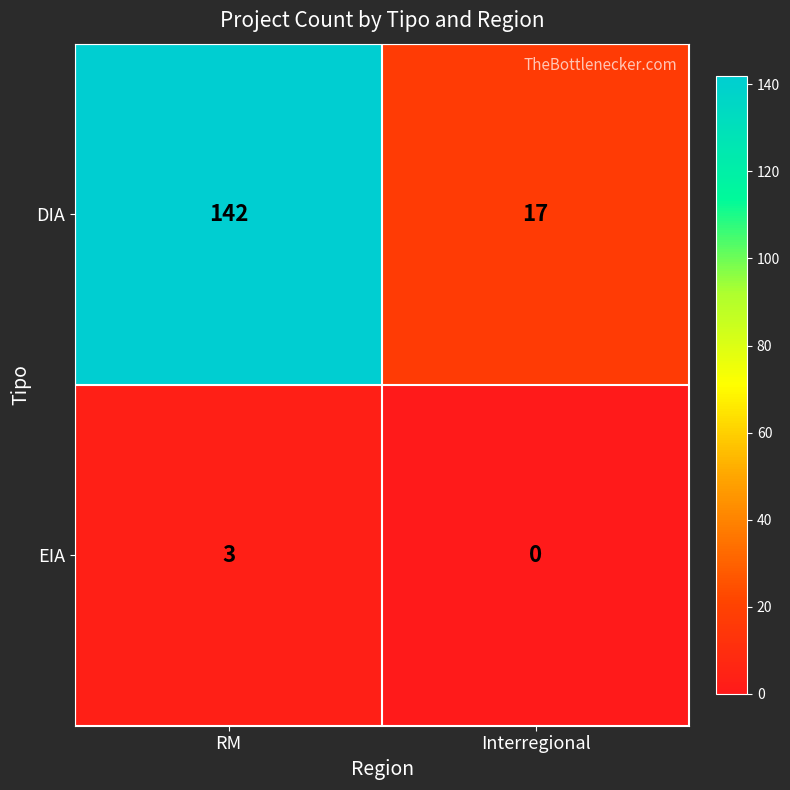

What is the sum of the EIA values at Interregional and RM?

3